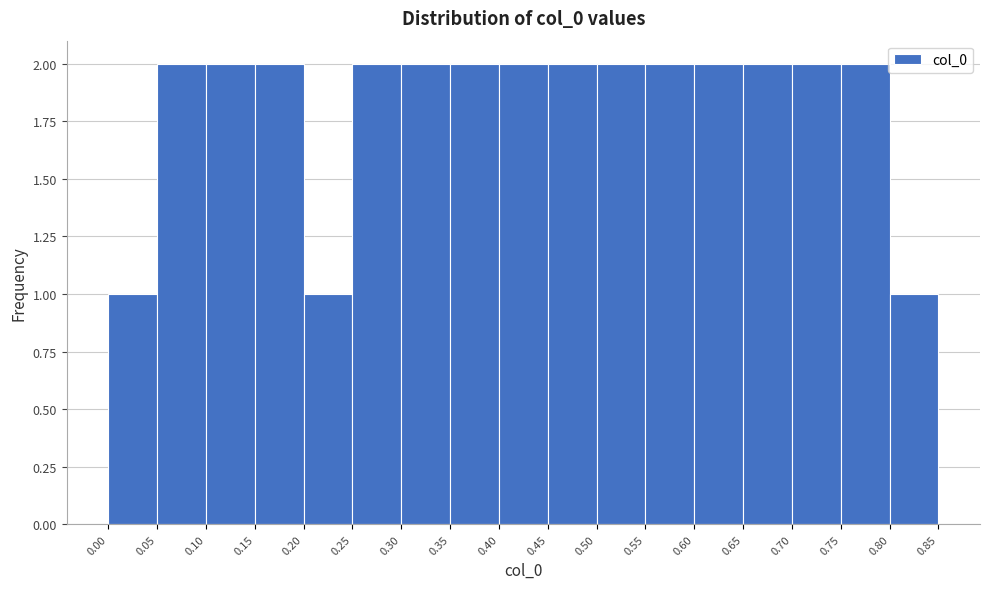

Reading left to right, transcribe this chart: for each bar, give the range it covers on the x-axis and its height. The values are not printed on the chart, so give them approximately, as read against the axis.

0.00 to 0.05: 1
0.05 to 0.10: 2
0.10 to 0.15: 2
0.15 to 0.20: 2
0.20 to 0.25: 1
0.25 to 0.30: 2
0.30 to 0.35: 2
0.35 to 0.40: 2
0.40 to 0.45: 2
0.45 to 0.50: 2
0.50 to 0.55: 2
0.55 to 0.60: 2
0.60 to 0.65: 2
0.65 to 0.70: 2
0.70 to 0.75: 2
0.75 to 0.80: 2
0.80 to 0.85: 1